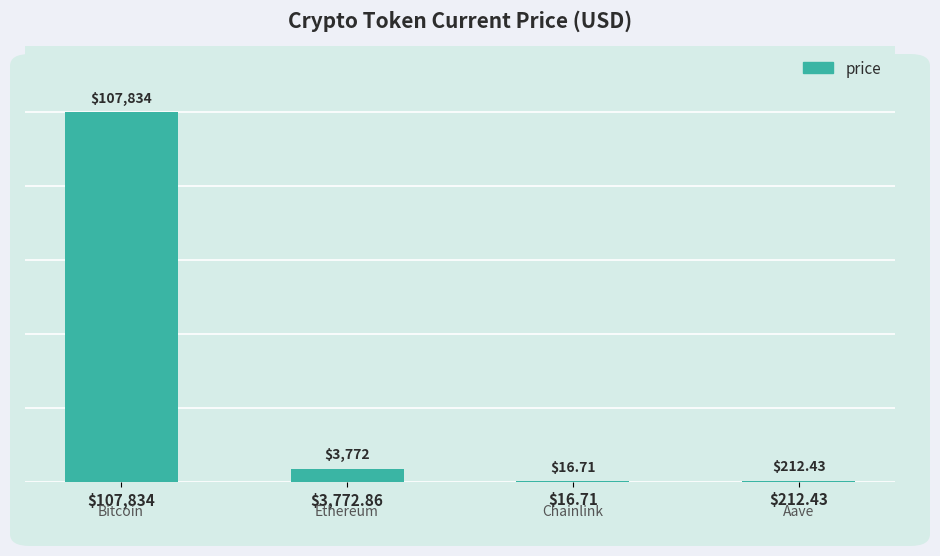

Does the chart contain stacked bars?

No